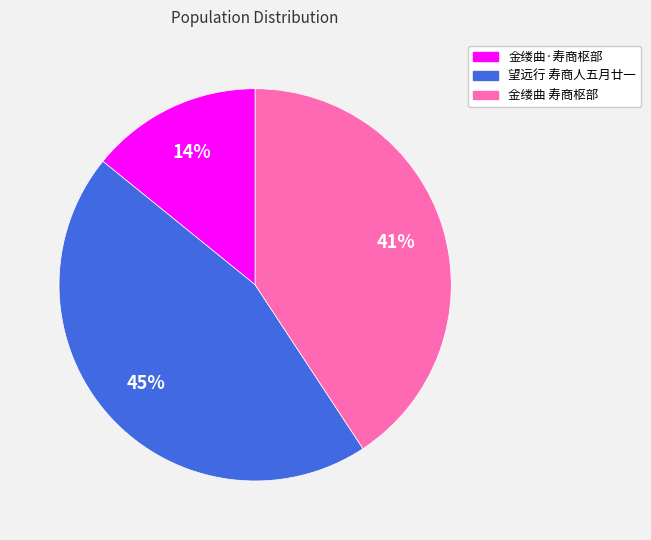

To the nearest percent, what is the difference between the 金缕曲 寿商枢部 and 金缕曲·寿商枢部 slice percentages?

27%